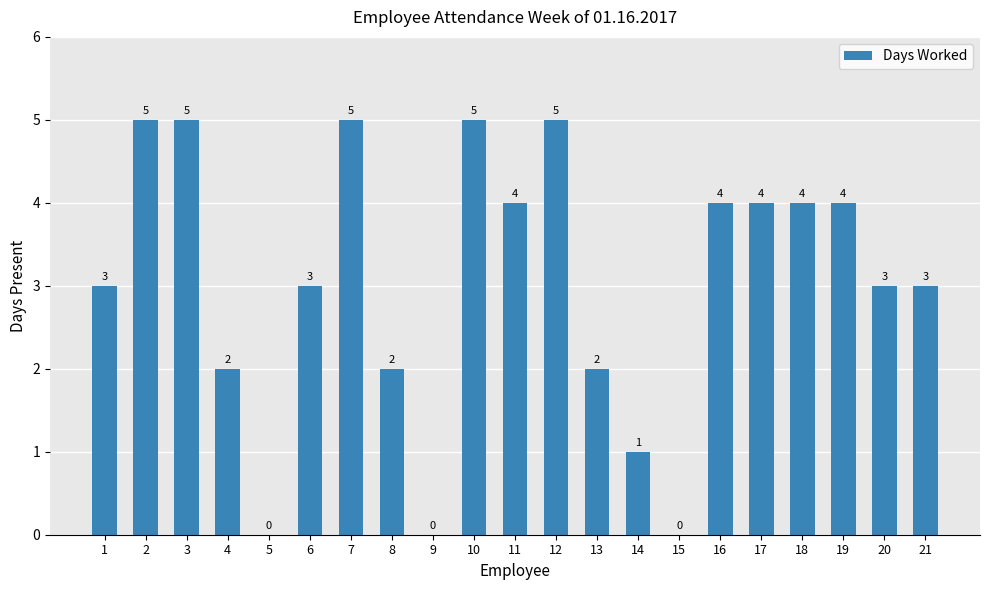

What is the sum of the values at 13 and 11?

6